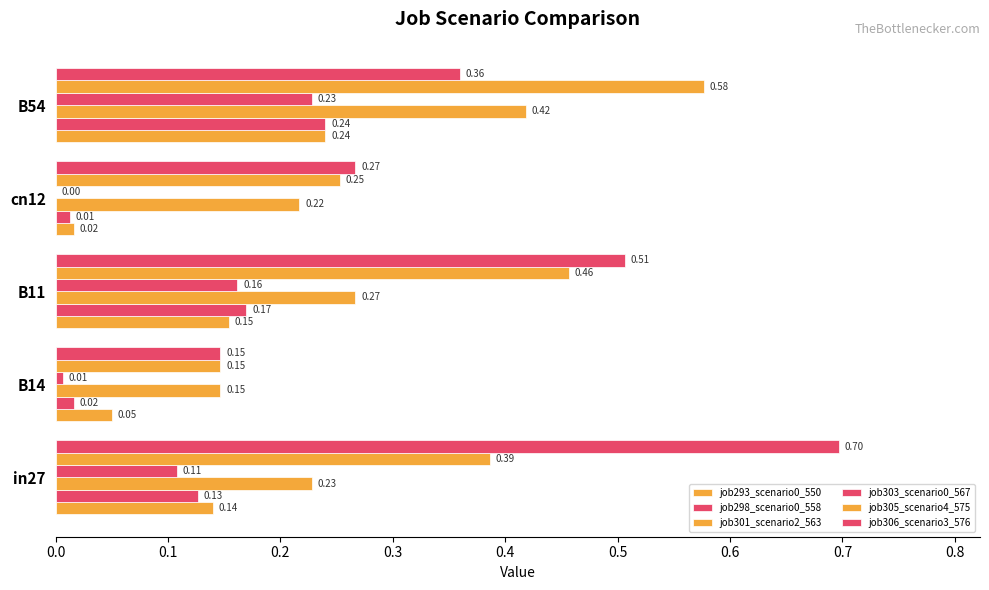

How many data points in job303_scenario0_567 are above 0?

4